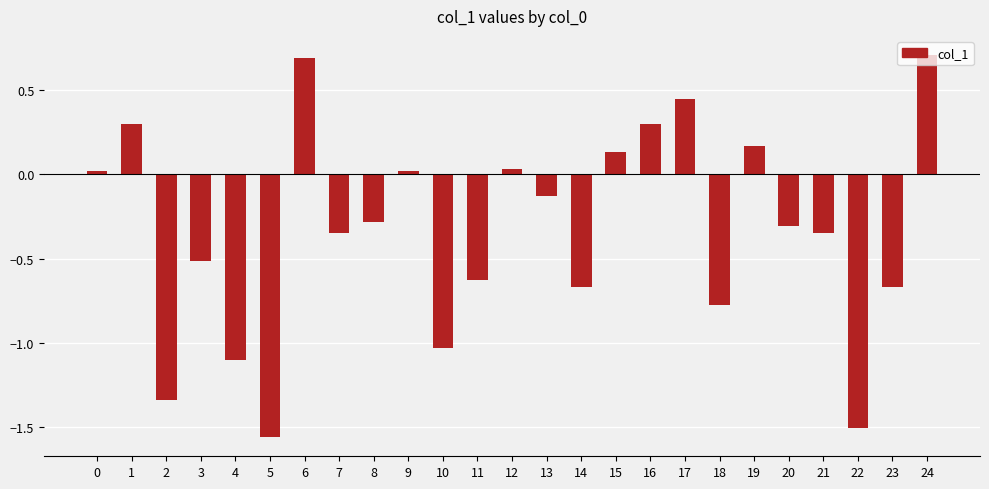

What is the difference between the values at 6 and 8?

1.0